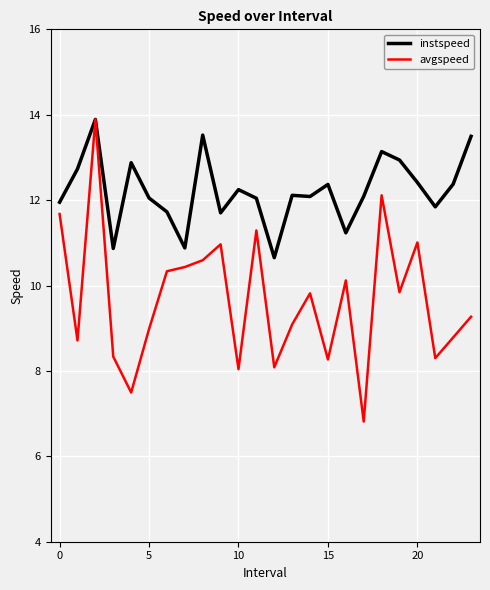

What is the lowest value of the avgspeed series?

6.8